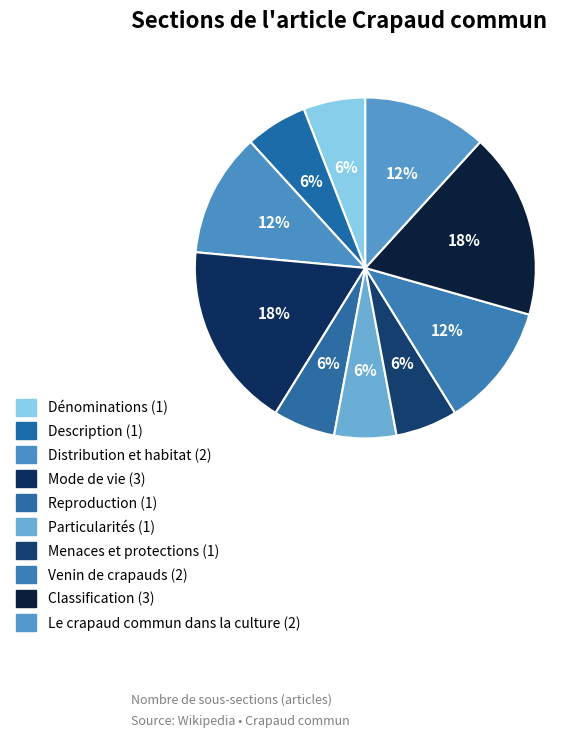

Is it true that Description is 1% of the pie?

False